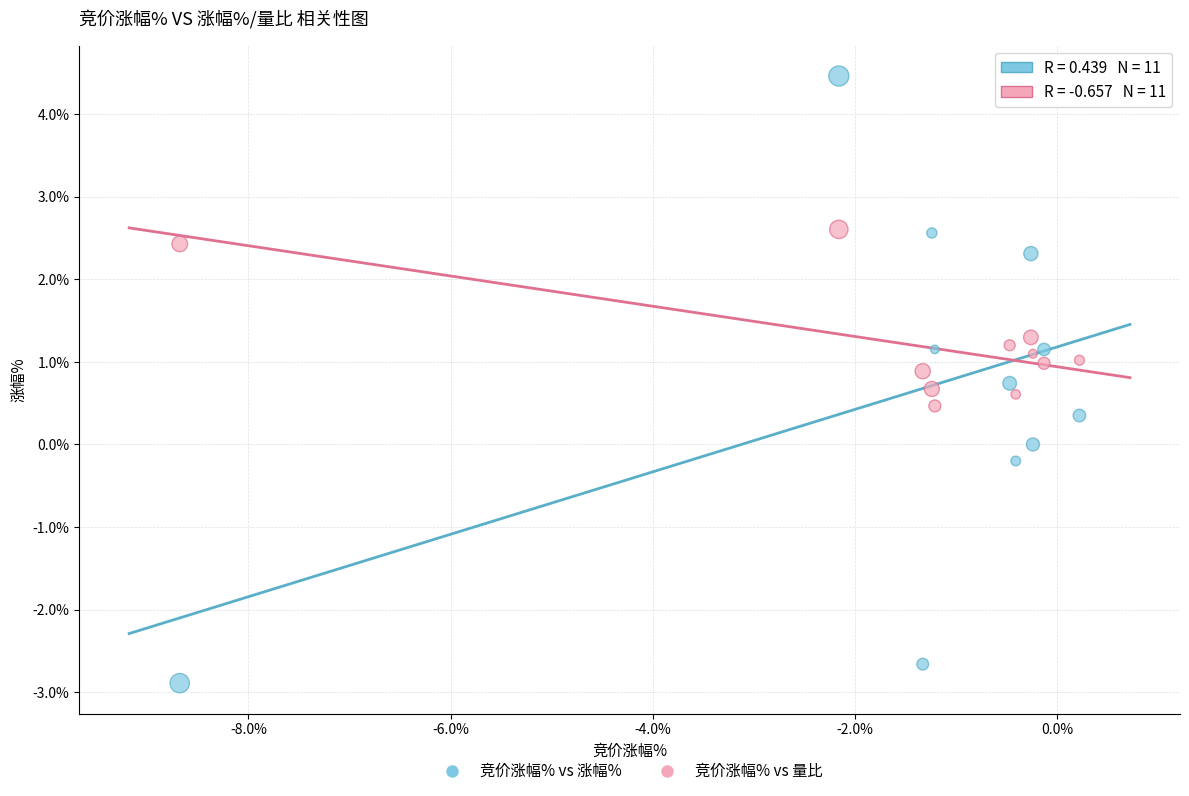

Which series reaches the minimum Y coordinate?

竞价涨幅% vs 涨幅%